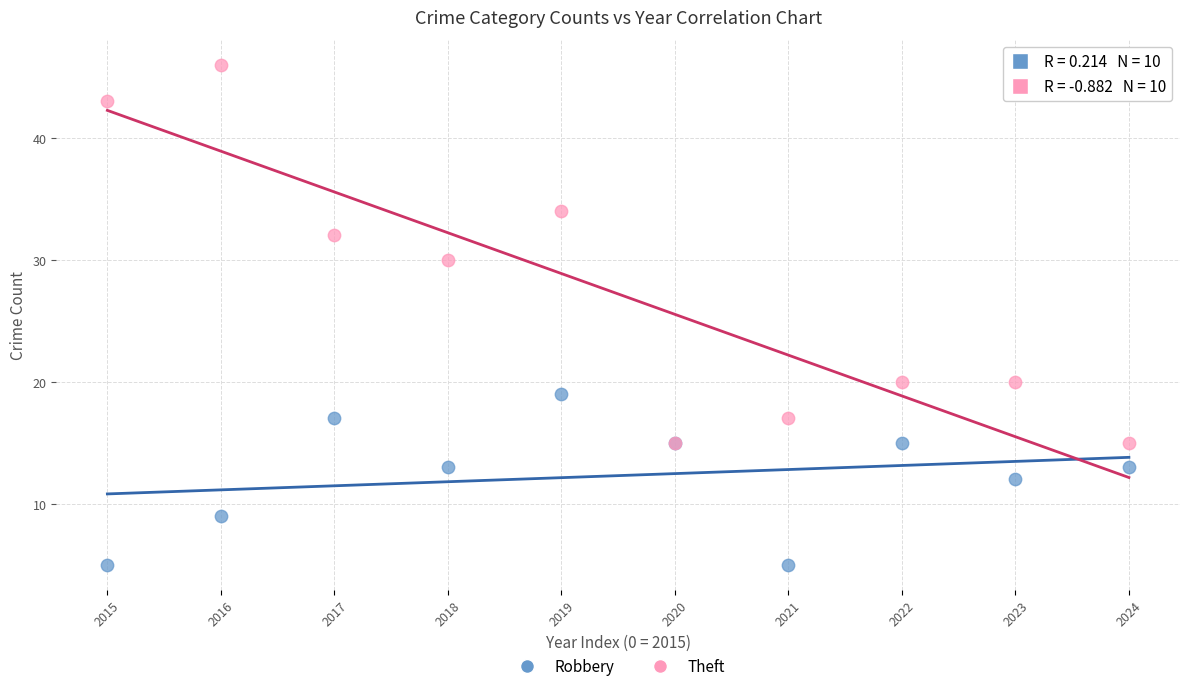

Which series has the widest spread of Y values?

Theft